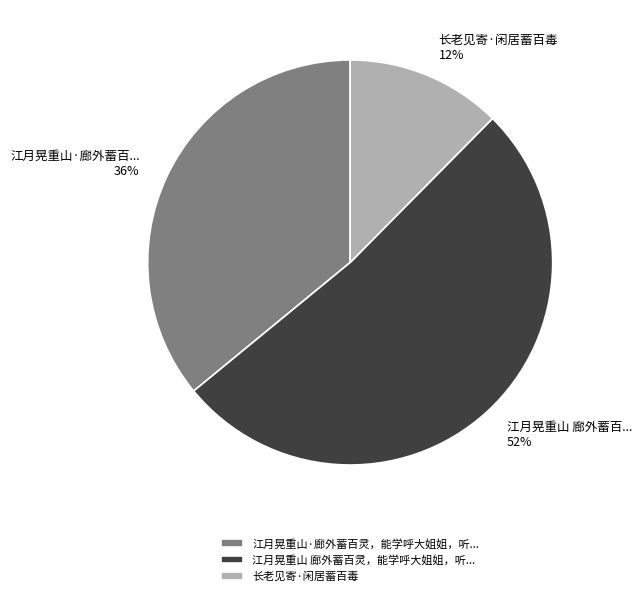

How many segments does this pie chart have?

3